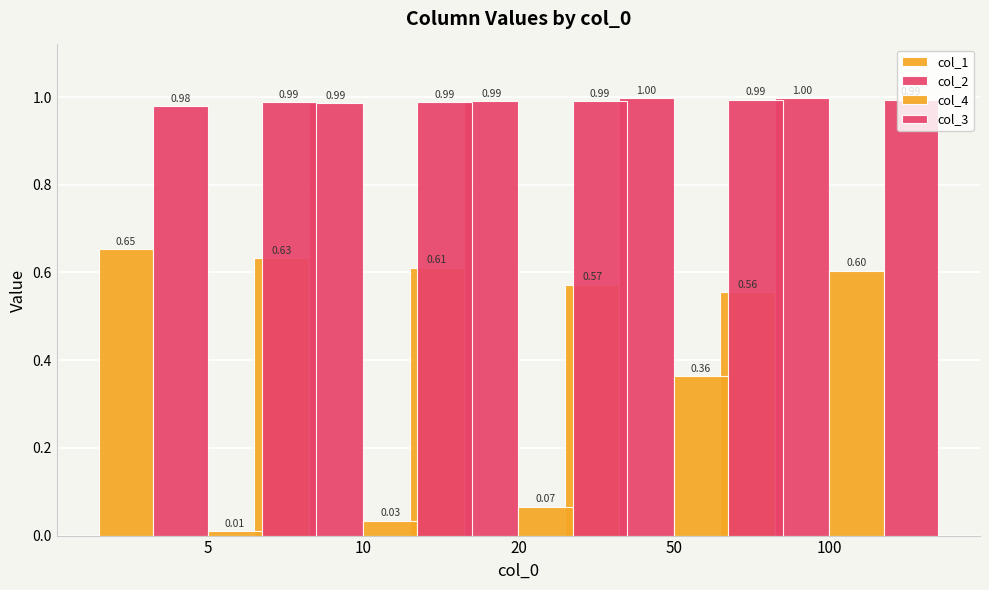

The col_2 series shows 0.6 at 50. True or false?

False